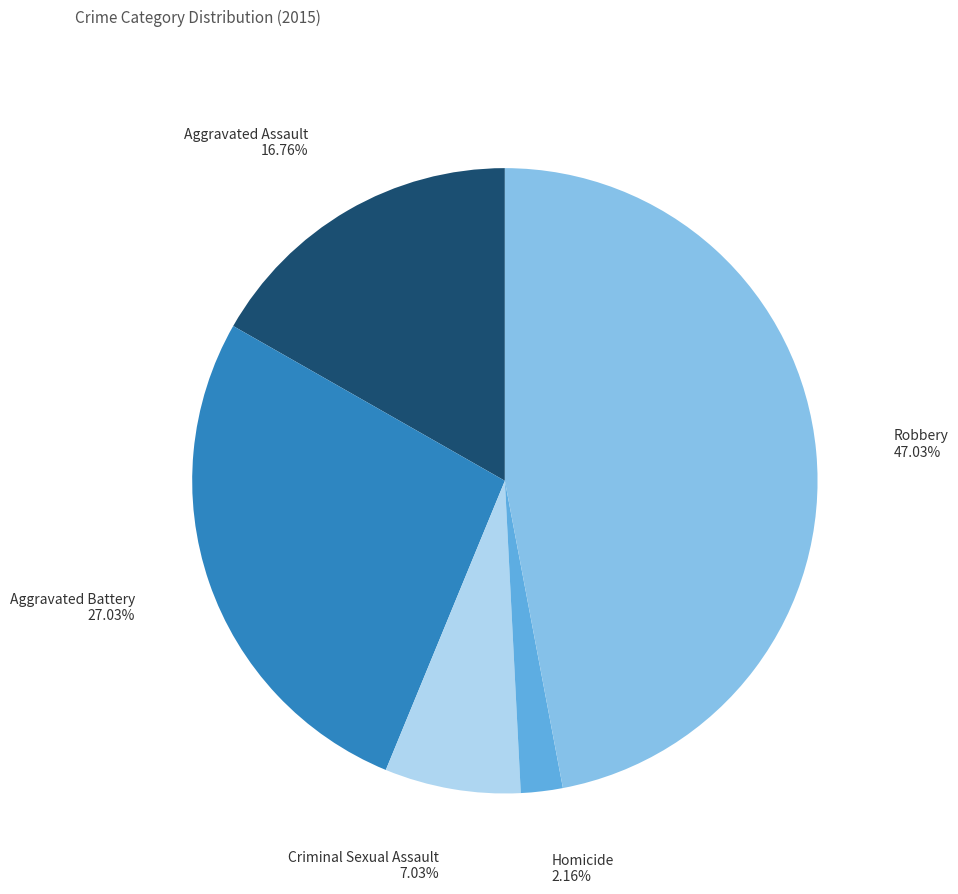

How many segments does this pie chart have?

5